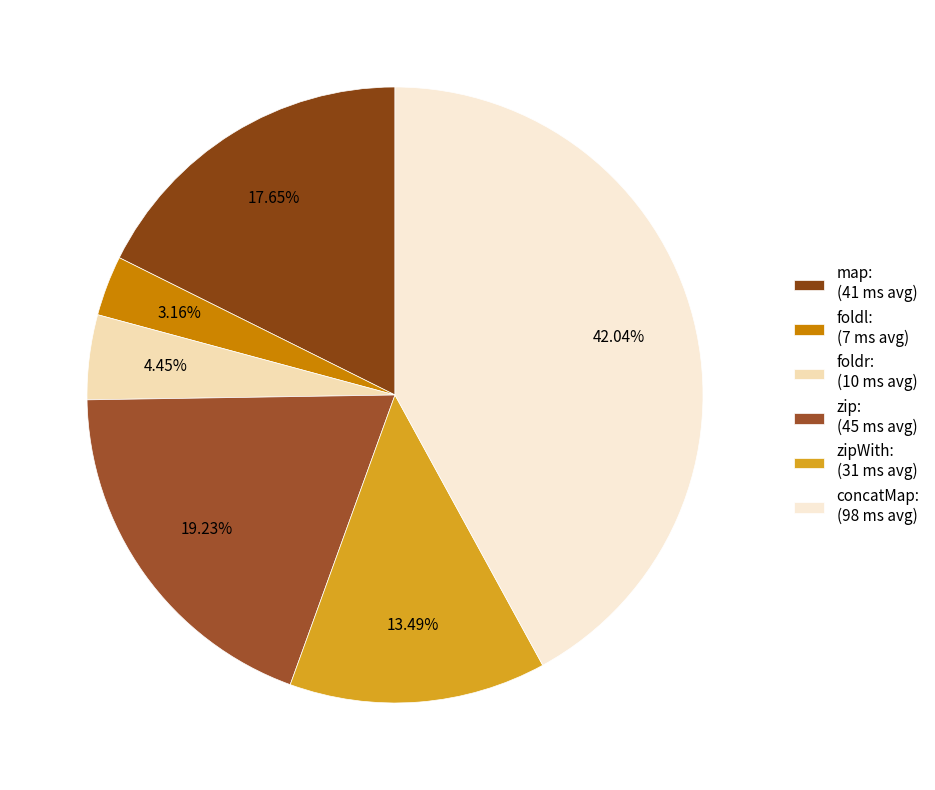

True or false: concatMap: accounts for 42% of the total.

True